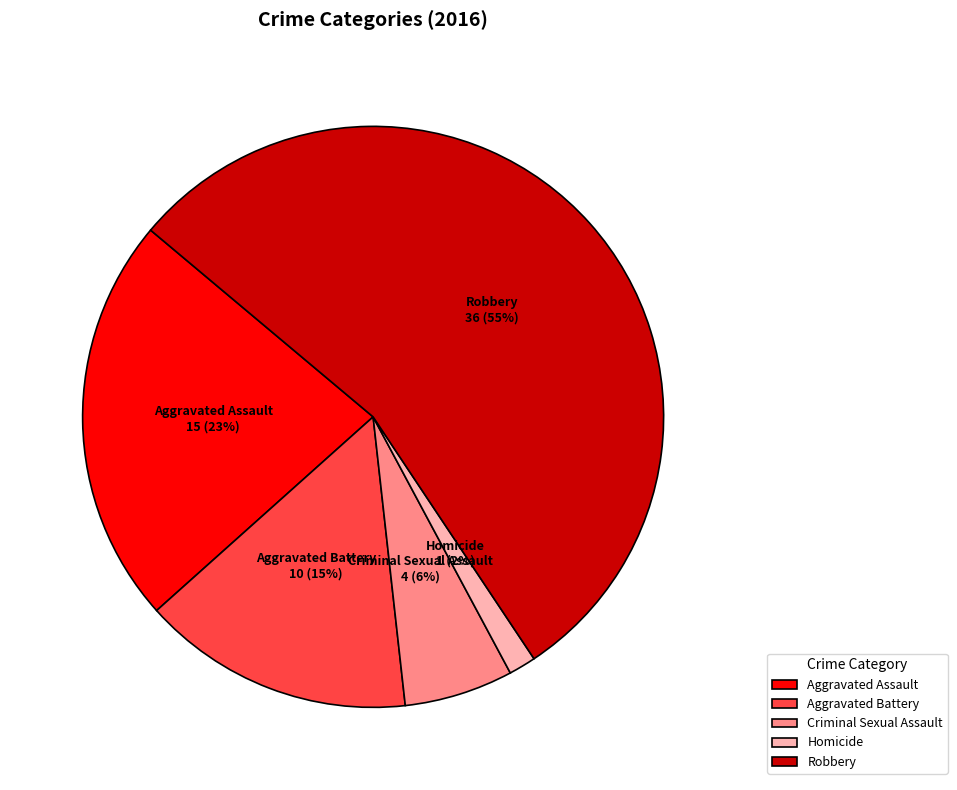

Between Criminal Sexual Assault and Aggravated Assault, which is larger?

Aggravated Assault